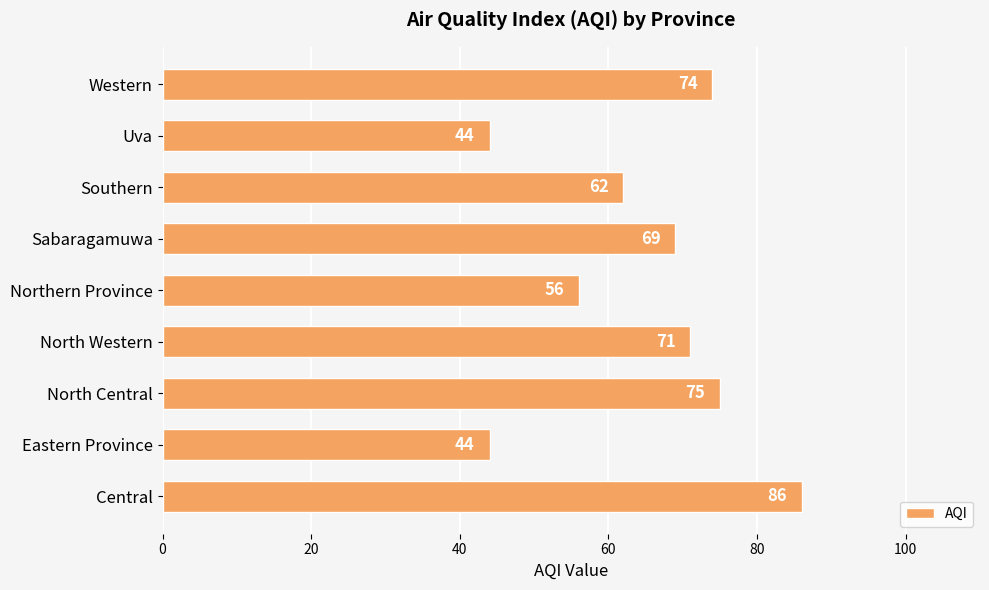

Reading bottom to top, transcribe all the data shown in this chart.

Central=86	Eastern Province=44	North Central=75	North Western=71	Northern Province=56	Sabaragamuwa=69	Southern=62	Uva=44	Western=74